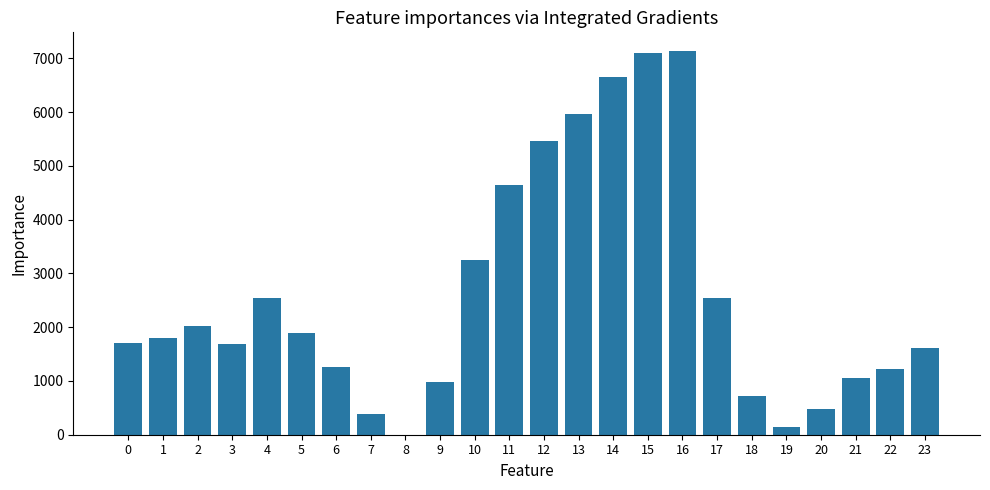

Read the value at 20.

479.6